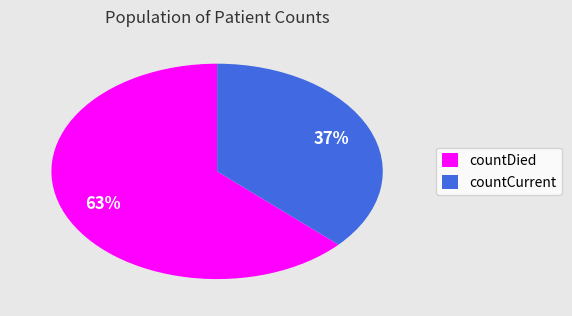

Which category has the smallest portion of the pie?

countCurrent